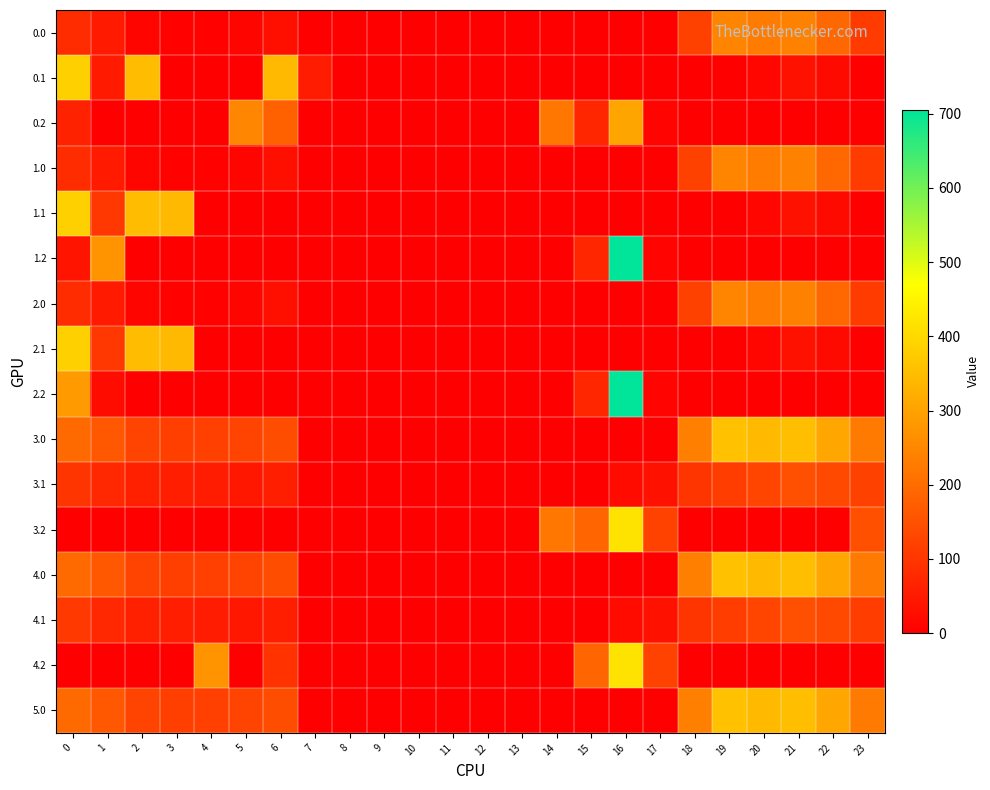

Rank the series by their maximum value, from lowest to highest.

3.1, 4.1, 1.0, 2.0, 0.0, 0.2, 3.0, 4.0, 5.0, 0.1, 1.1, 2.1, 3.2, 4.2, 1.2, 2.2